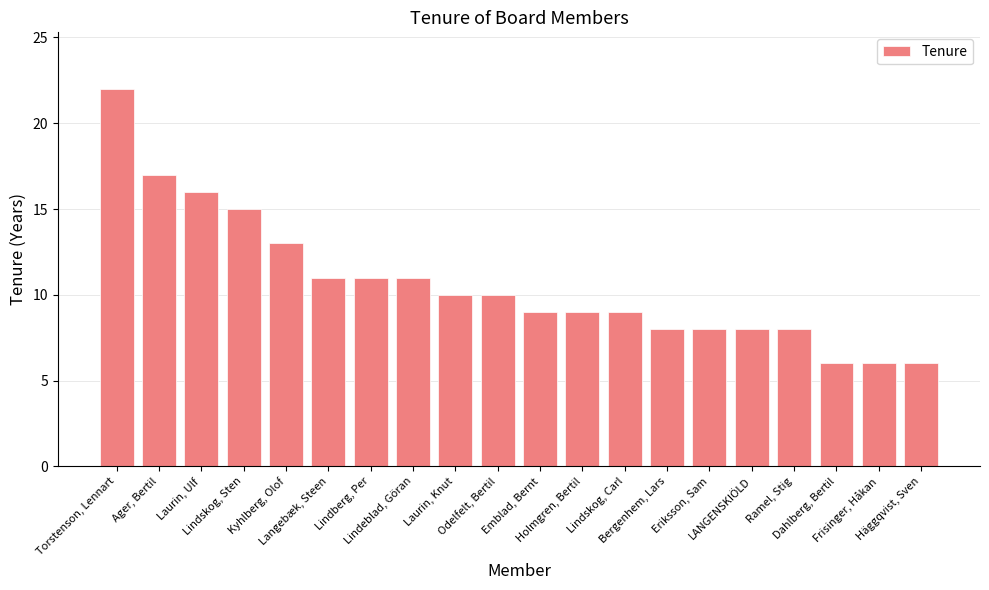

What is the difference between the maximum and minimum values?

16